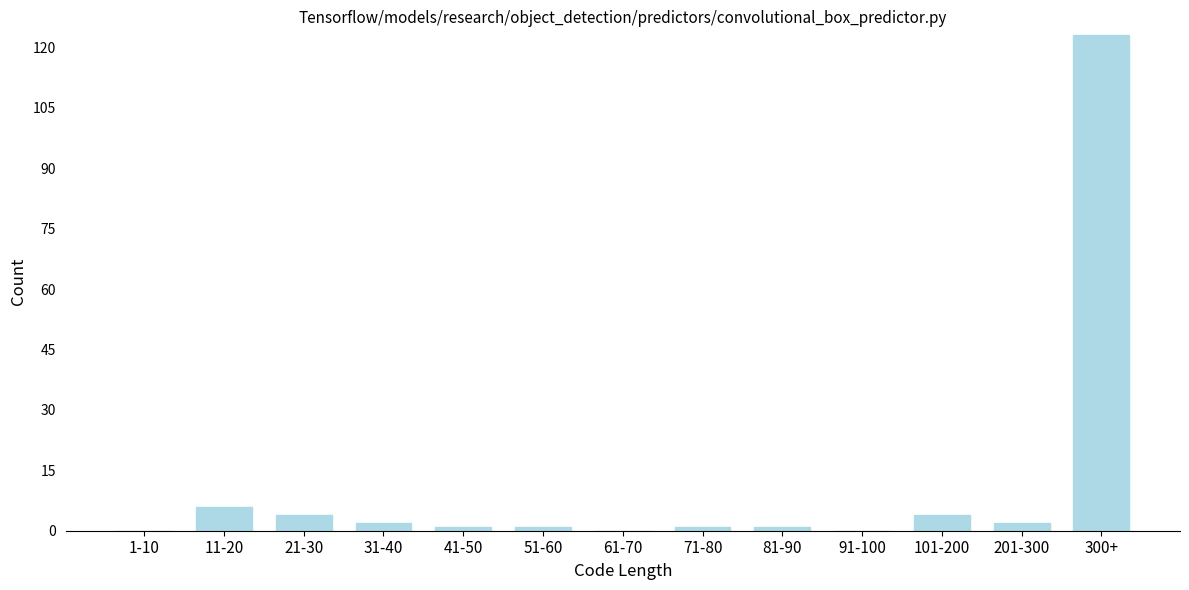

Reading right to left, extract all data points from this chart.

300+=123	201-300=2	101-200=4	91-100=0	81-90=1	71-80=1	61-70=0	51-60=1	41-50=1	31-40=2	21-30=4	11-20=6	1-10=0